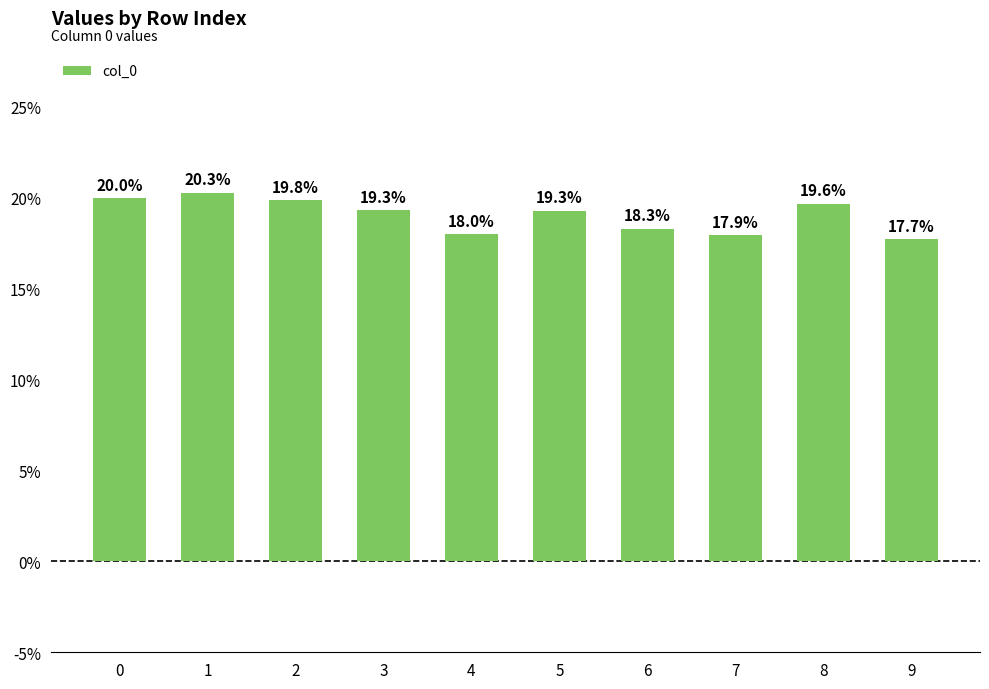

What is the maximum value shown in the chart?

0.2